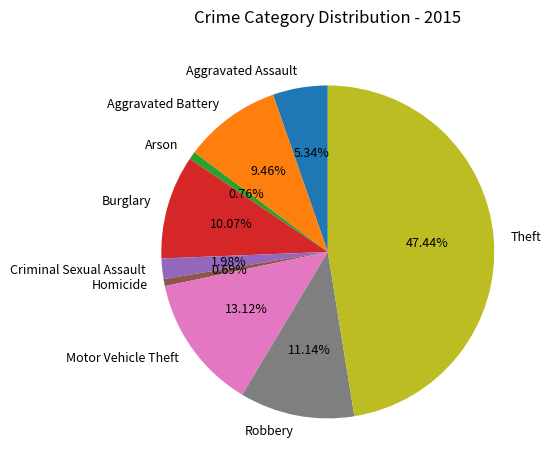

Between Aggravated Assault and Arson, which is larger?

Aggravated Assault